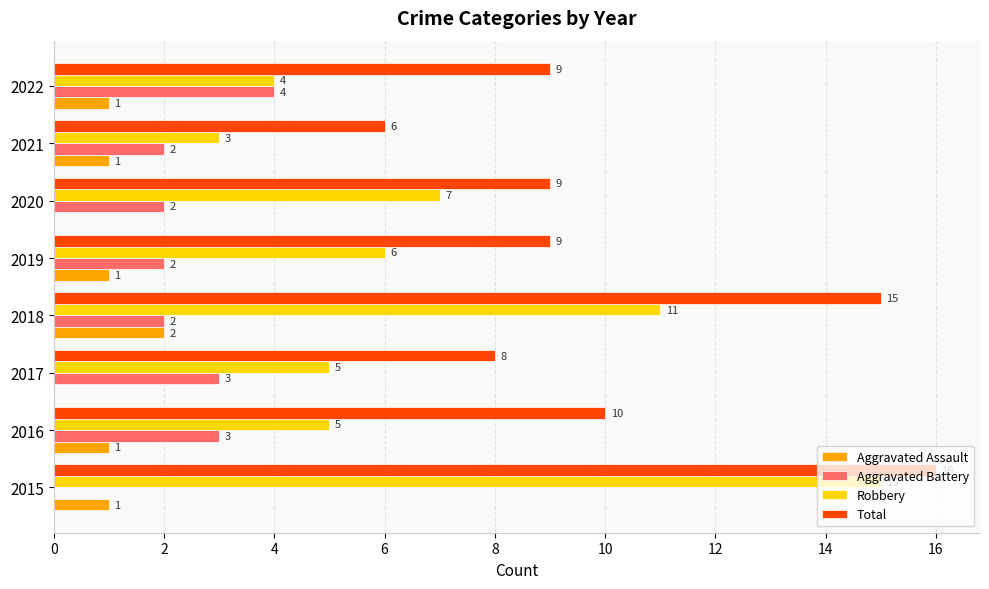

True or false: Aggravated Assault has a value of 3 at 2018.

False